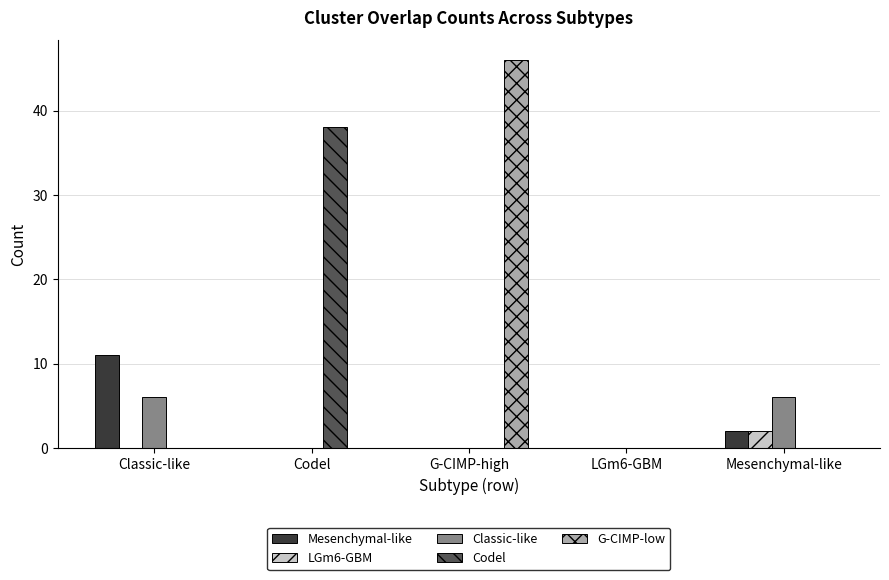

What is the maximum value for Classic-like?

6